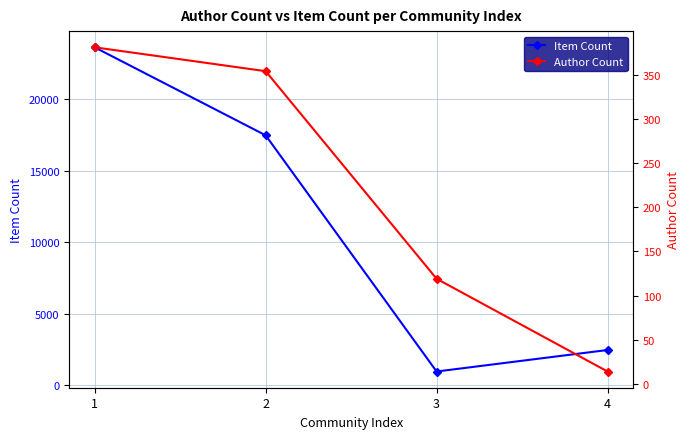

The Item Count series shows 23648 at 1. True or false?

True